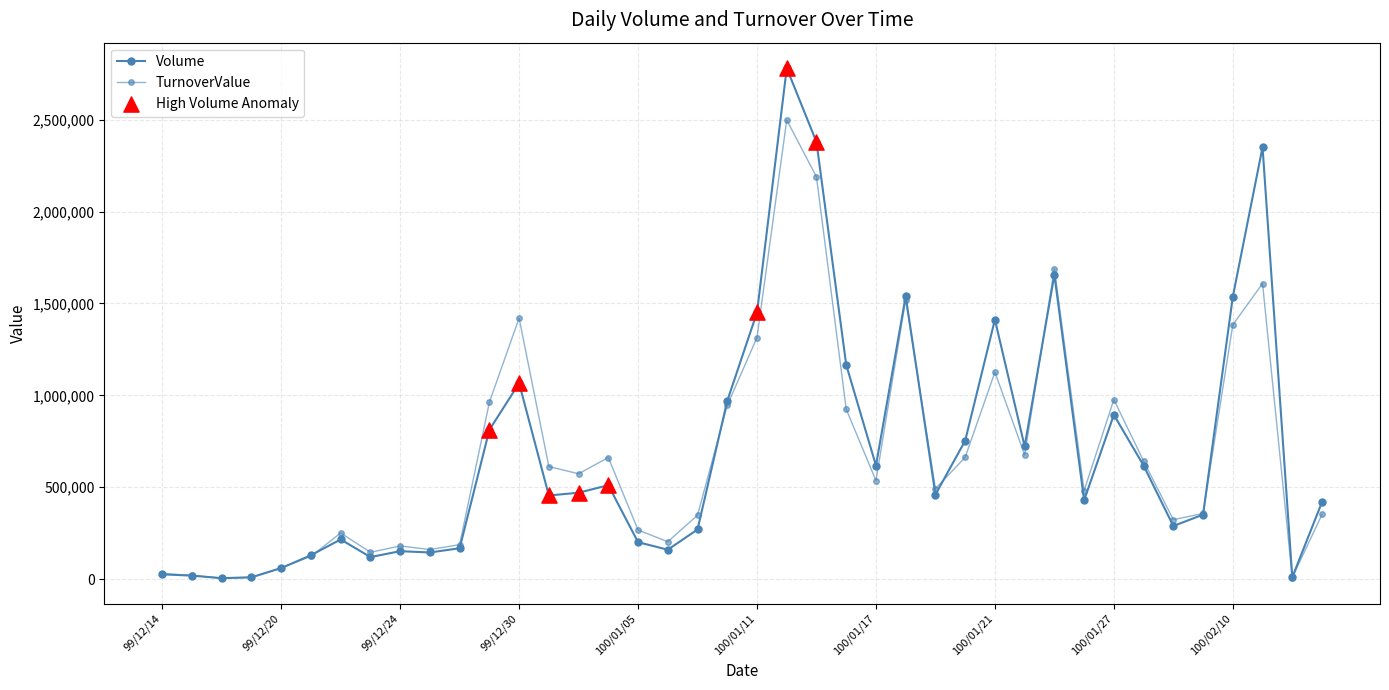

Which series has the largest total across all categories?

Volume